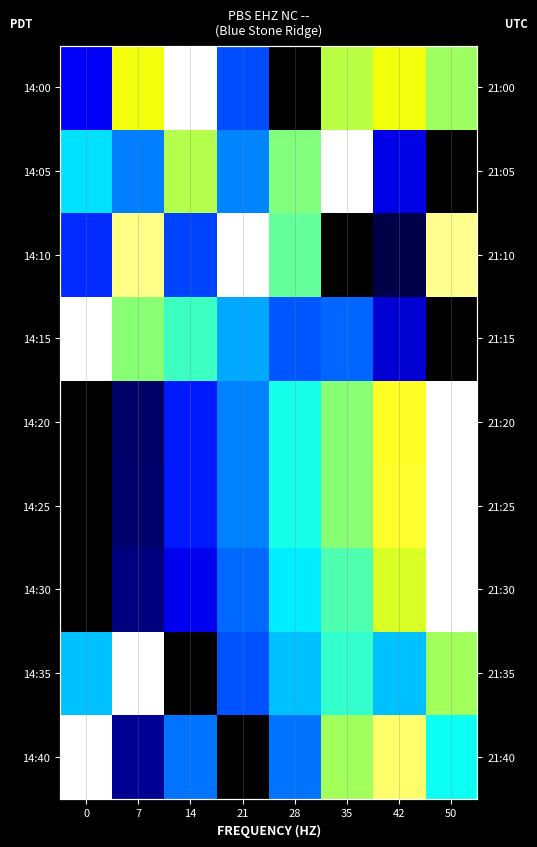

At which category does the chart reach its peak across all series?

14